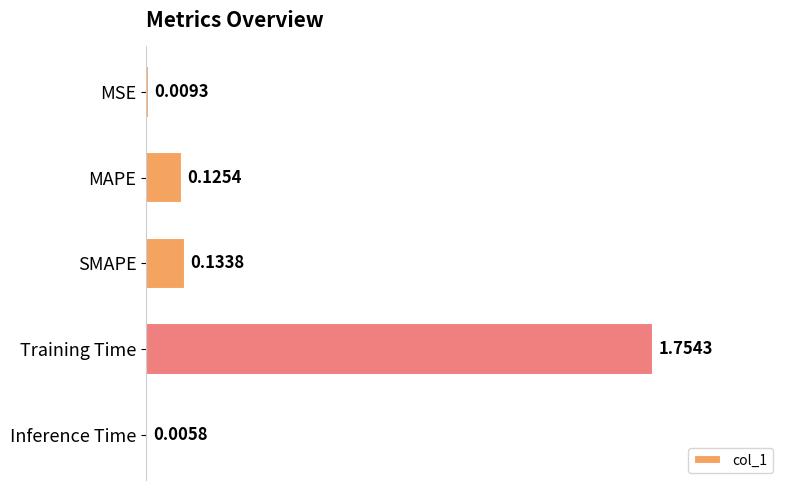

Where is the data nearest to the value 0?

Inference Time